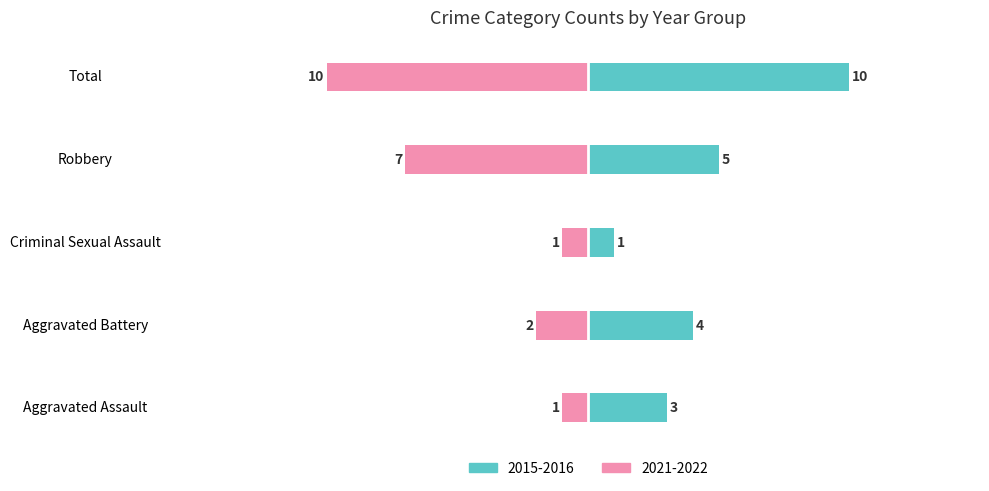

What is the label of the 1st bar from the right?

Total